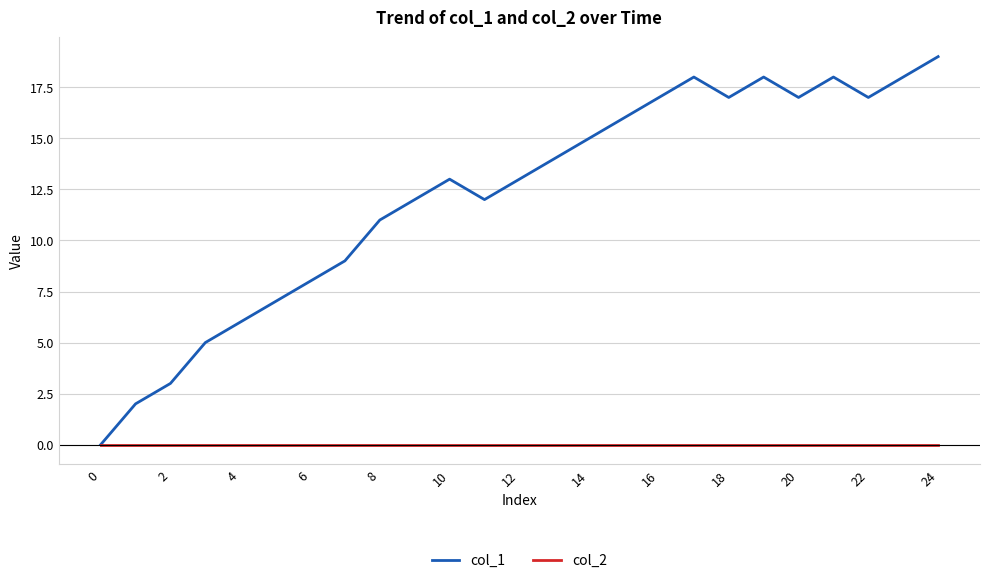

Rank the series by their average value, from highest to lowest.

col_1, col_2